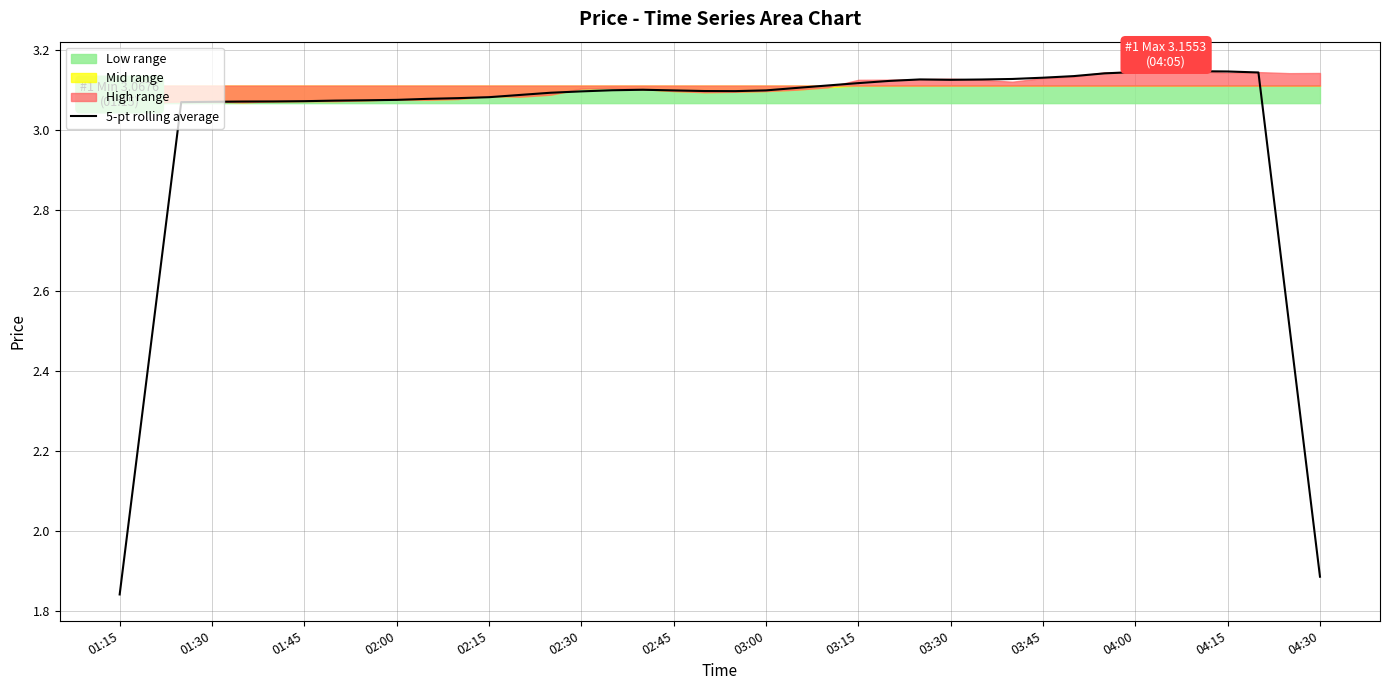

How many lines are shown in the chart?

1